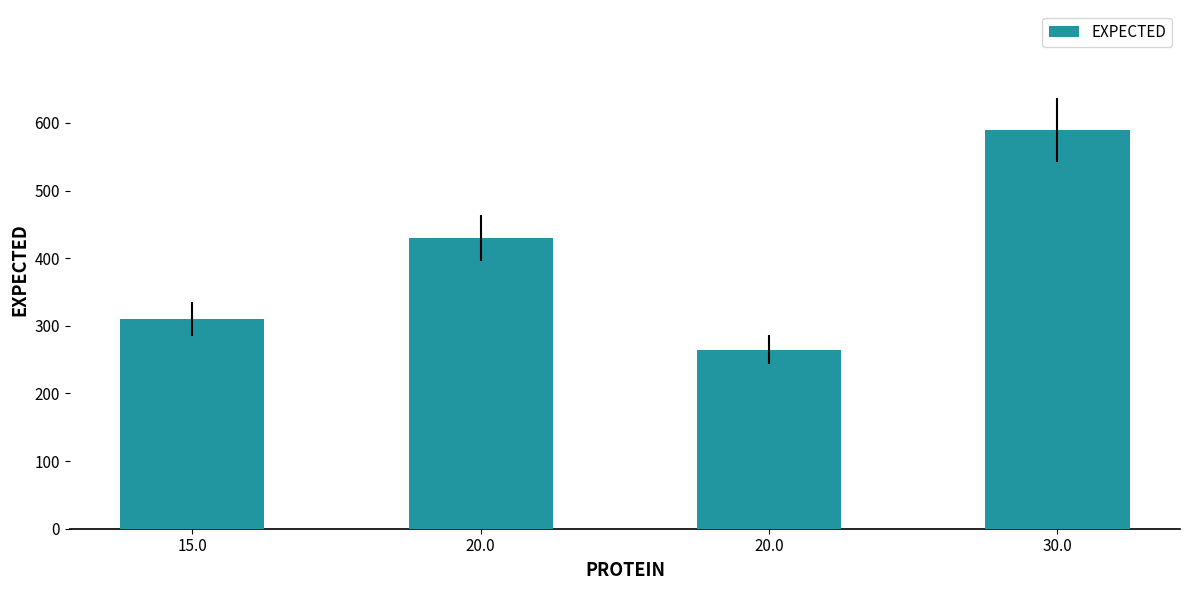

What is the change in value from 15.0 to 20.0?

-45